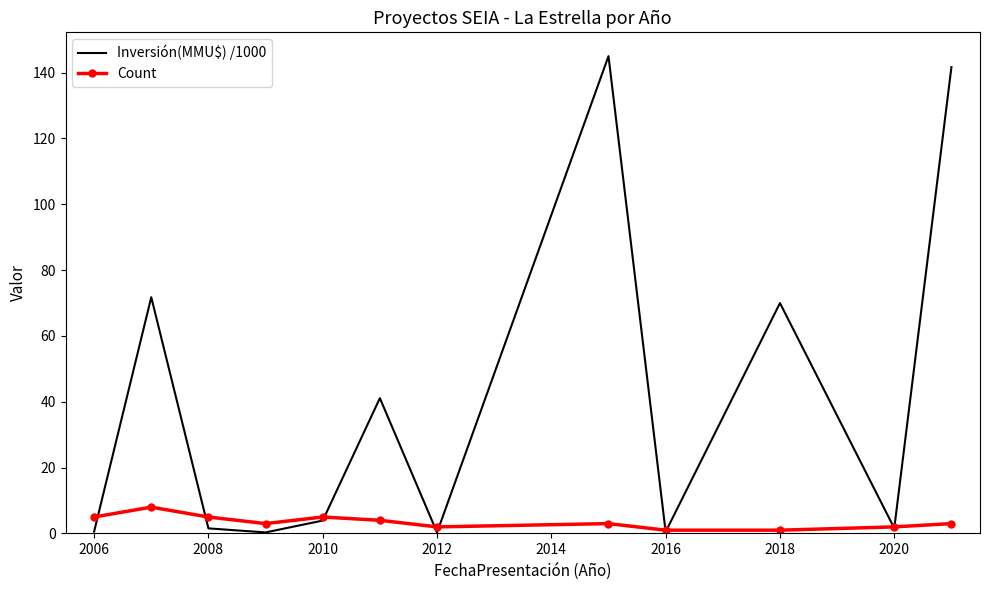

Which series has the largest range (max minus min)?

Inversión(MMU$) /1000